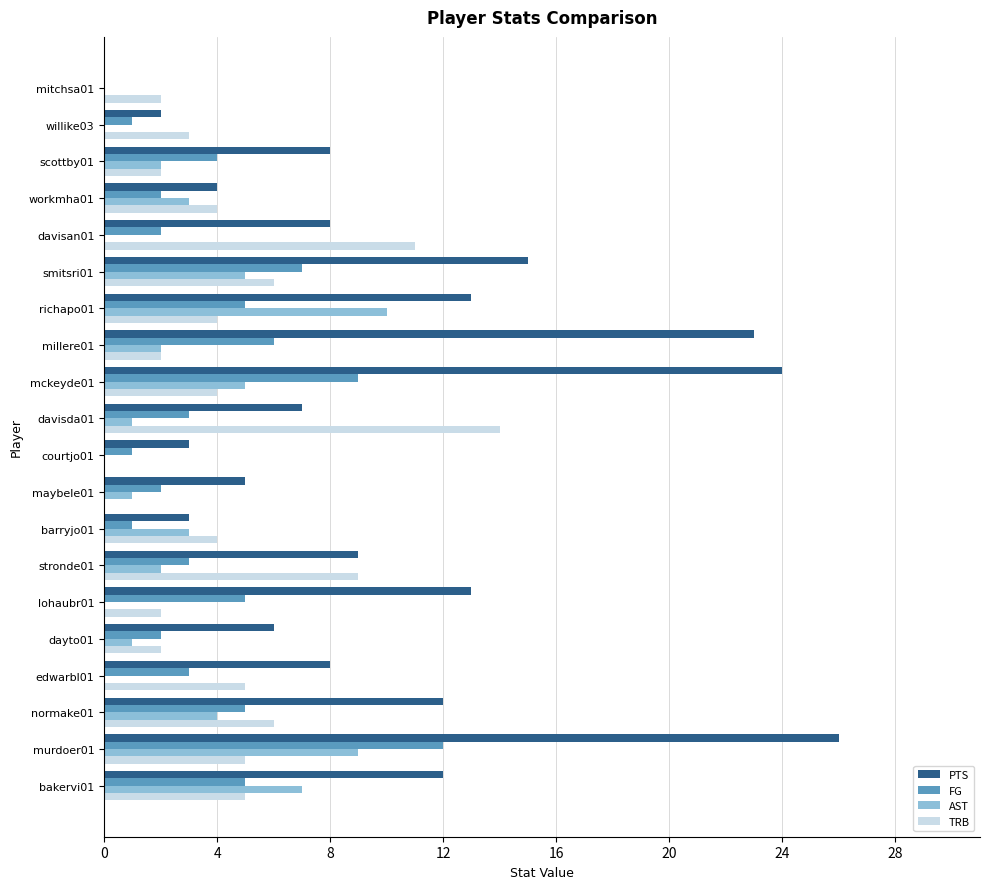

At which category is the sum across all series the highest?

murdoer01